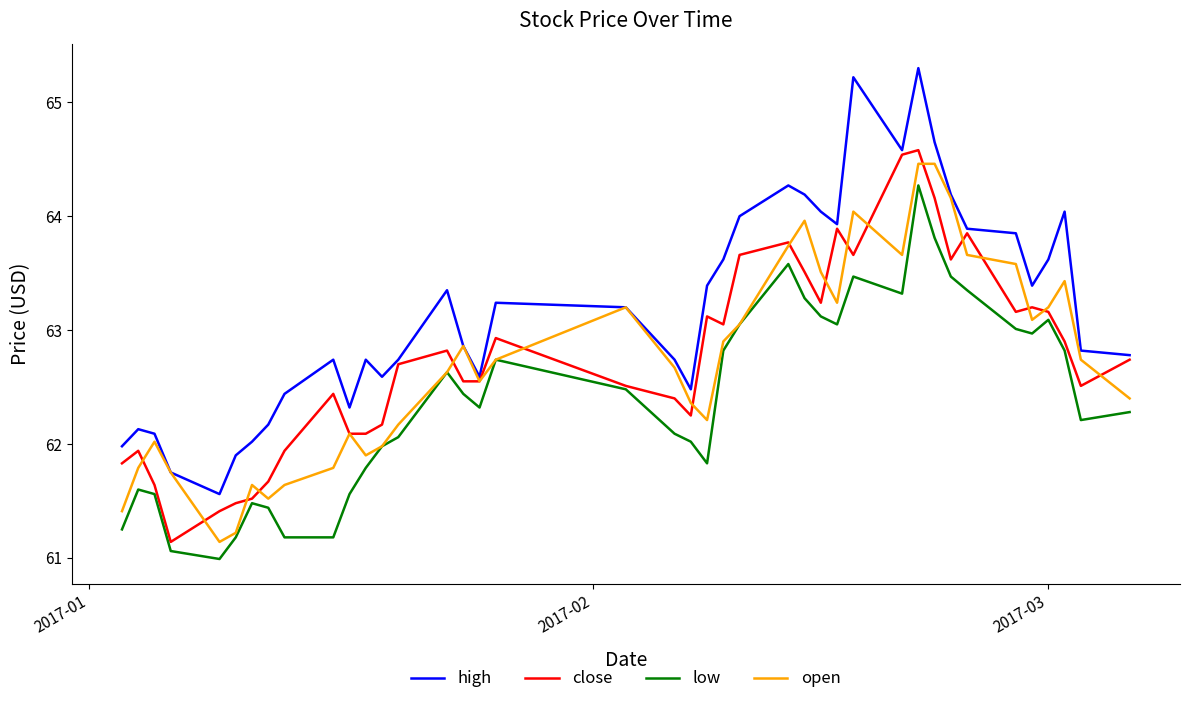

What is the greatest value displayed?

65.3